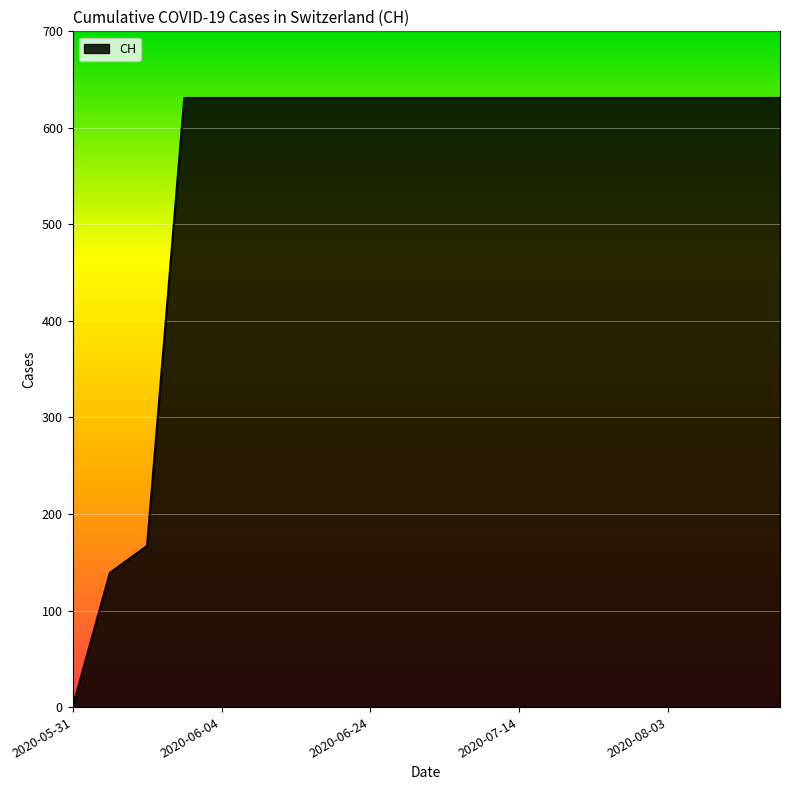

What is the greatest value displayed?

631